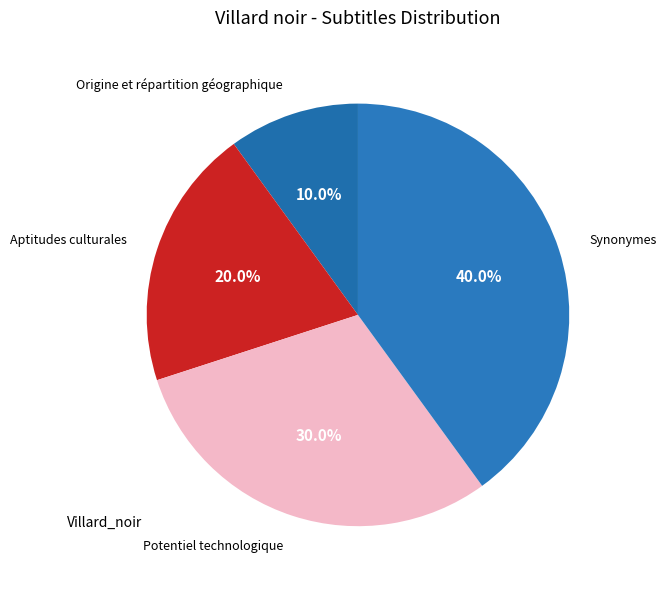

How many segments does this pie chart have?

4